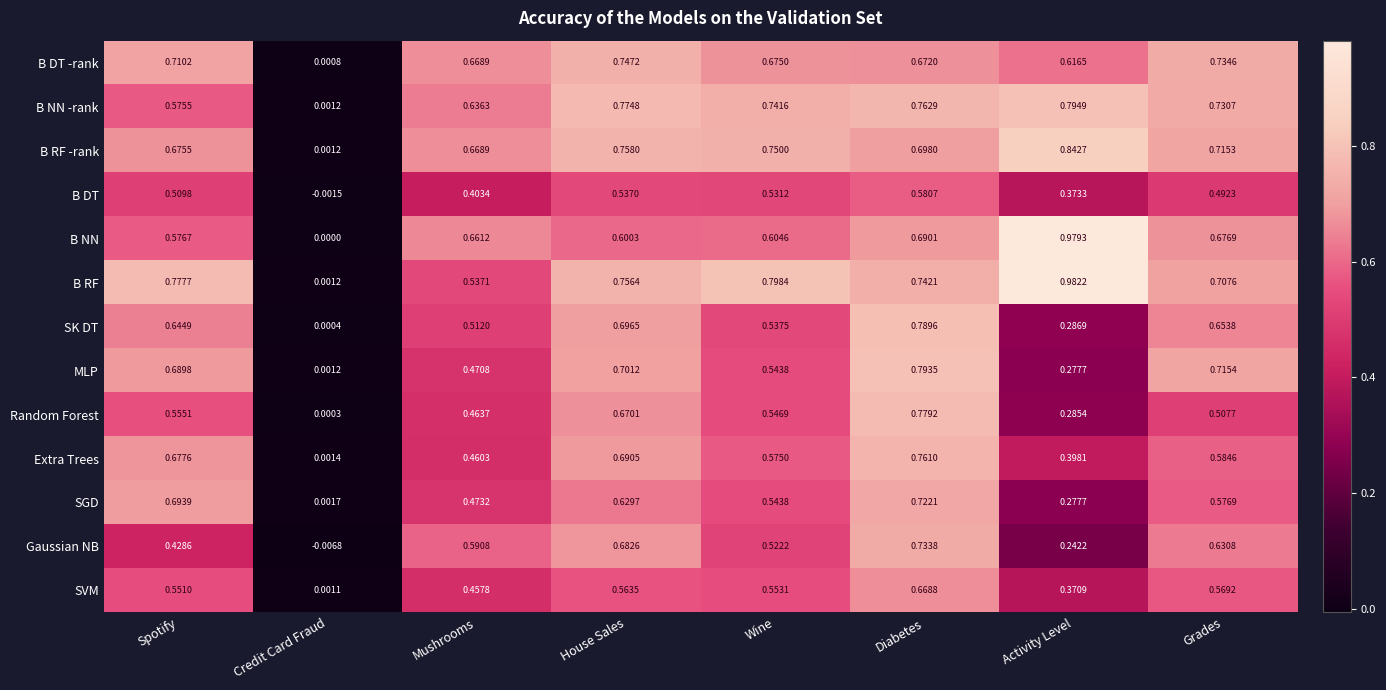

List the series in order of their peak value, lowest first.

B DT, SVM, SGD, Gaussian NB, B DT -rank, Extra Trees, Random Forest, SK DT, MLP, B NN -rank, B RF -rank, B NN, B RF